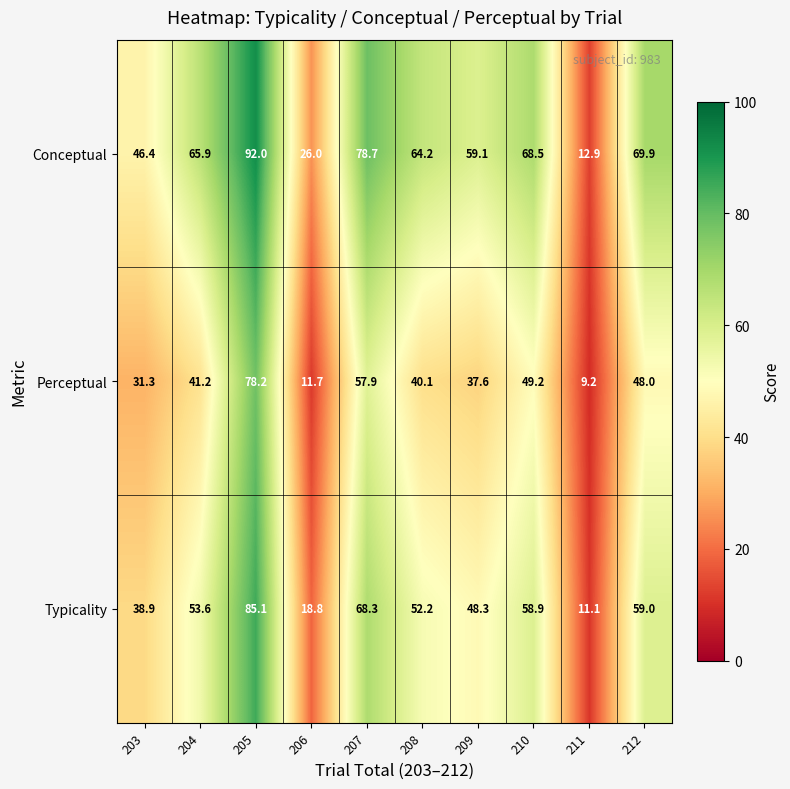

What is the difference between the maximum and minimum values in the Perceptual series?

69.0